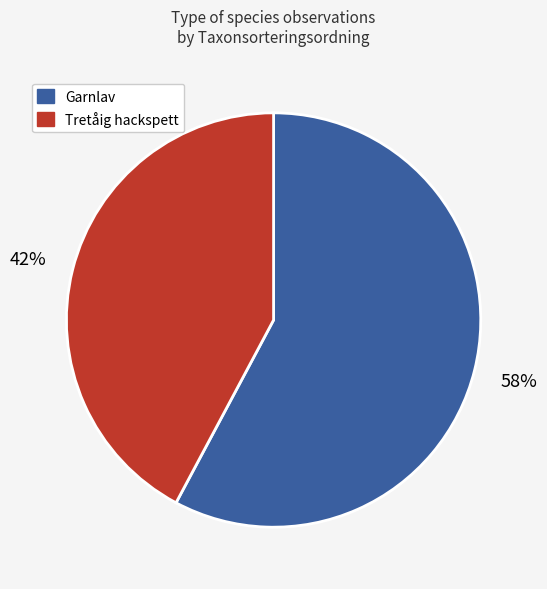

To the nearest percent, what percentage of the pie is Tretåig hackspett?

42%